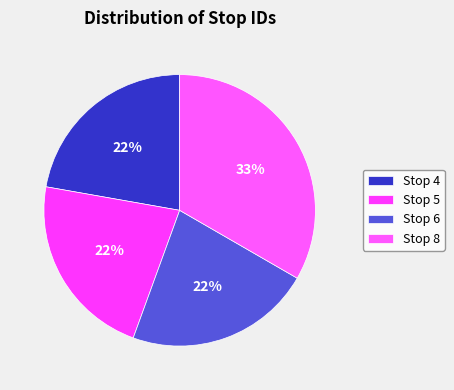

Does any single category account for the majority?

No